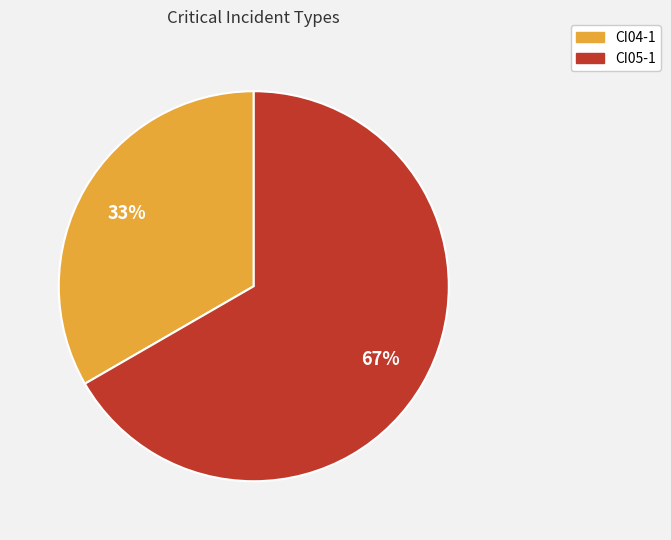

What is the smallest slice in the pie chart?

CI04-1